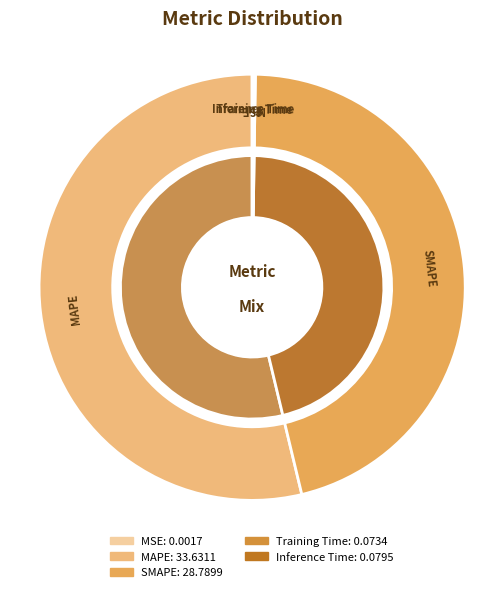

Combined, what portion of the pie is SMAPE and MSE?

46.0%